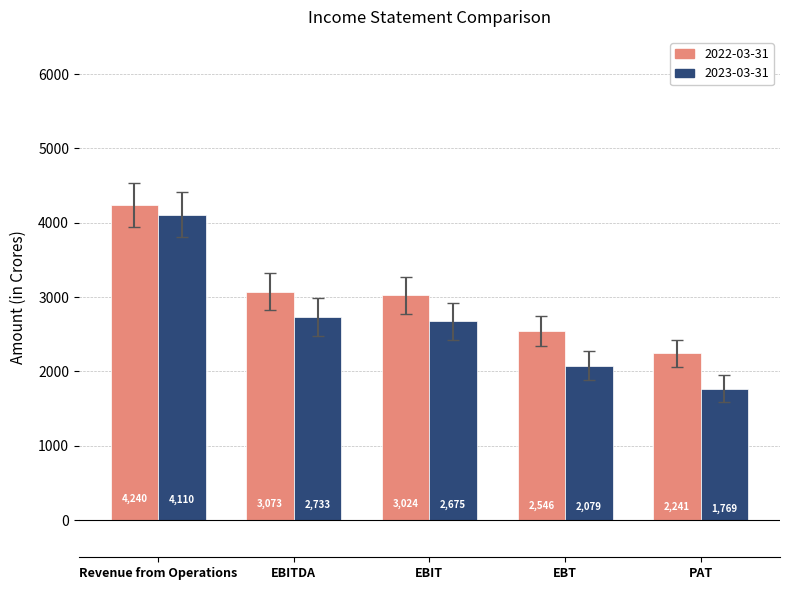

Count the number of categories in the chart.

5